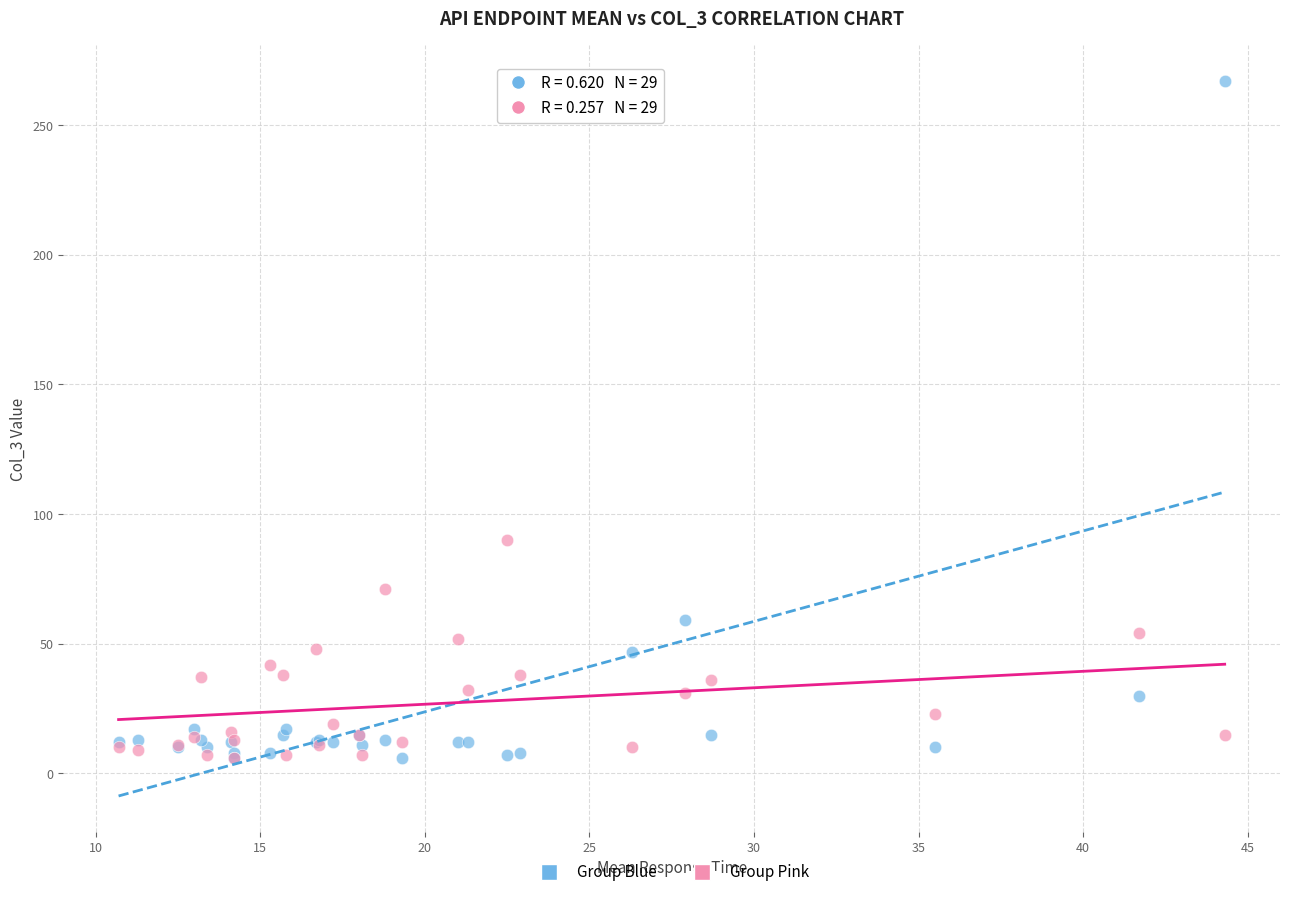

Which series reaches the maximum Y coordinate?

Group Blue